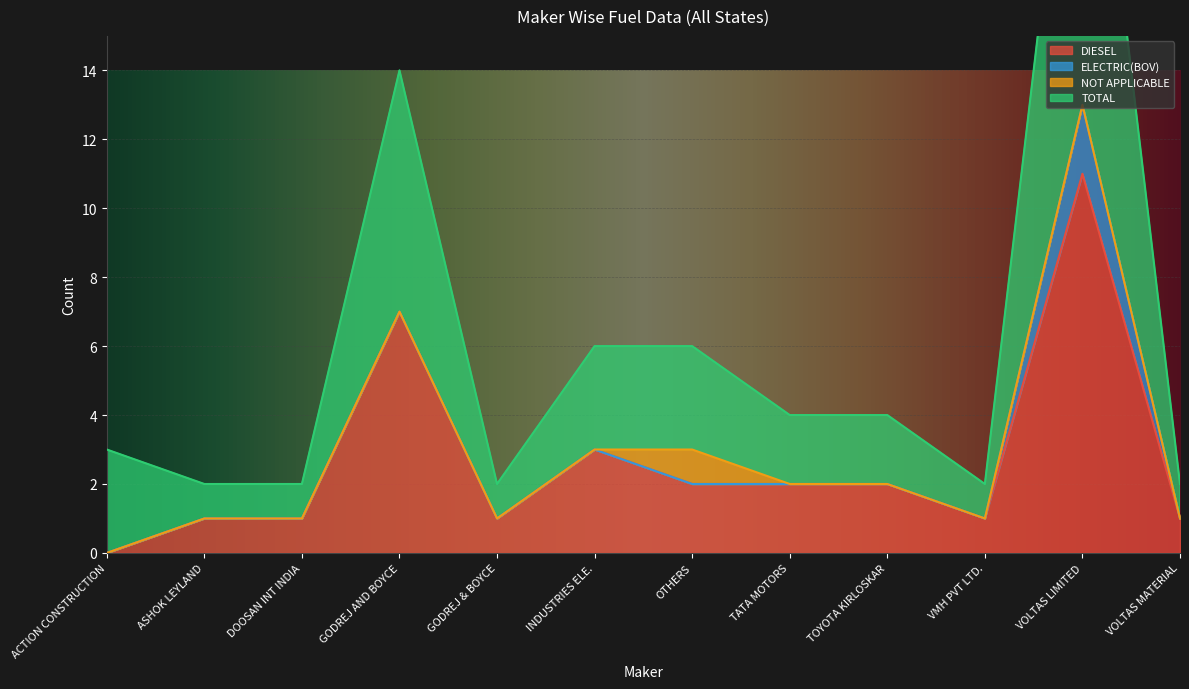

Where is the first local minimum for TOTAL?

GODREJ & BOYCE